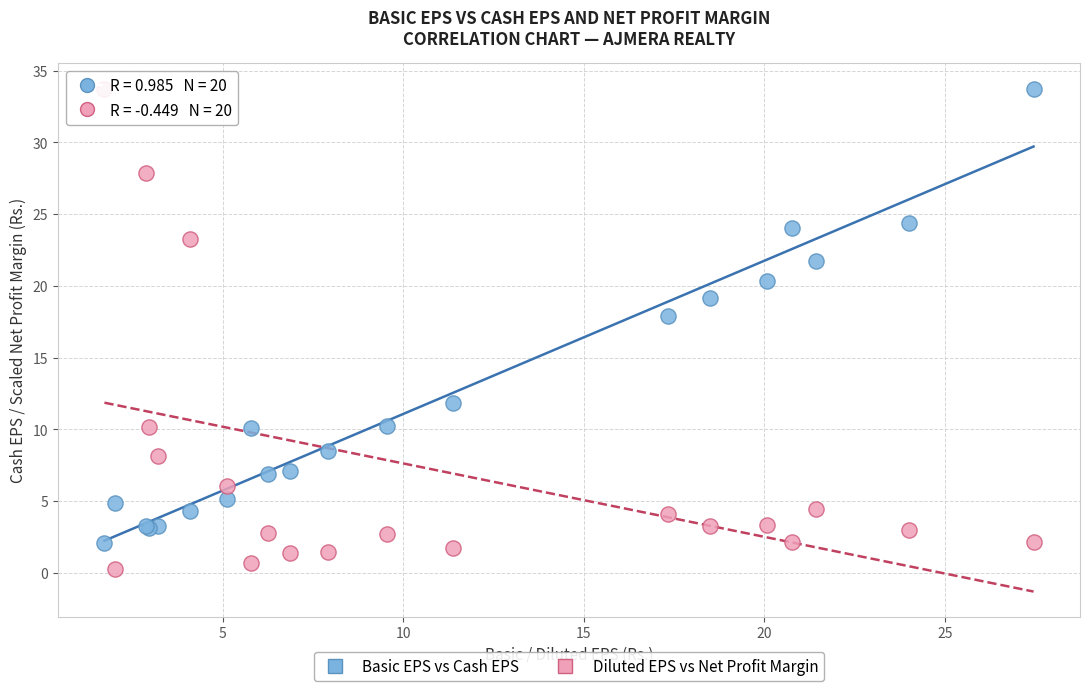

Which series contains the lowest Y value?

Diluted EPS vs Net Profit Margin